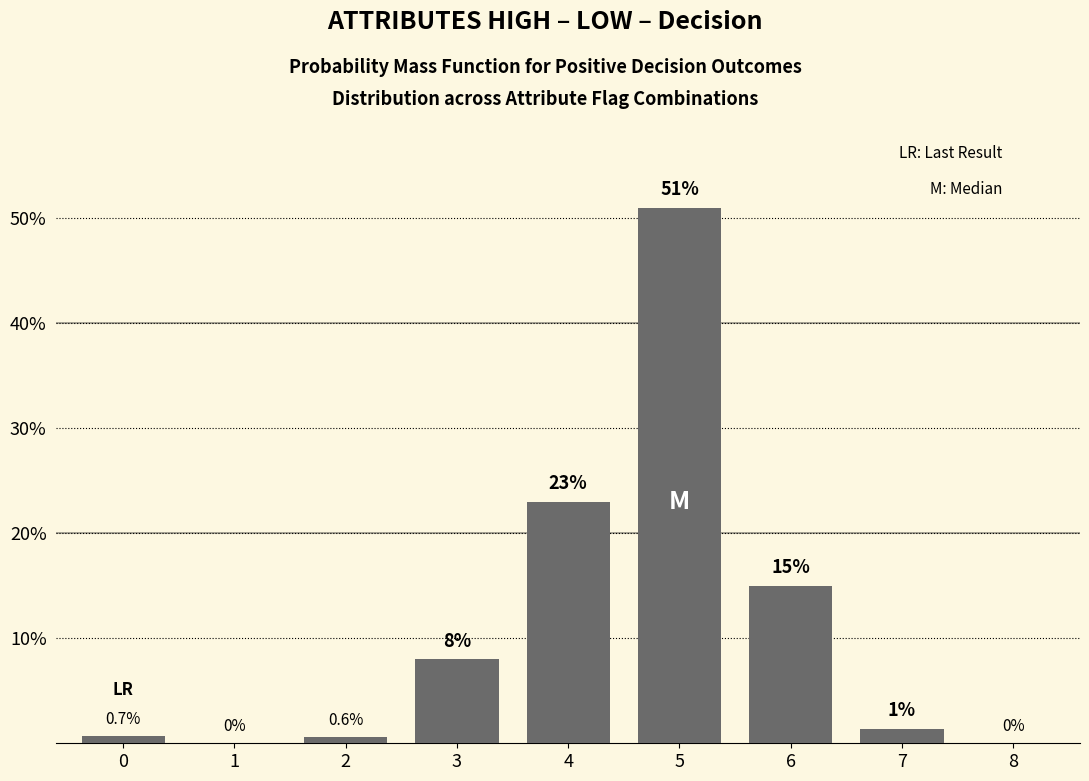

Reading left to right, transcribe all the data shown in this chart.

0=0.7	1=0.0	2=0.6	3=8.0	4=23.0	5=51.0	6=15.0	7=1.4	8=0.0